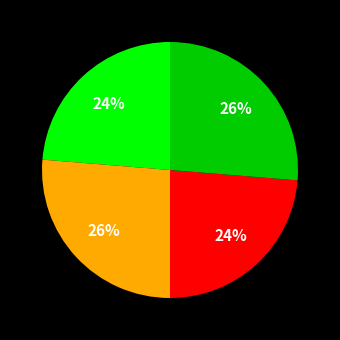

Does any single category account for the majority?

No